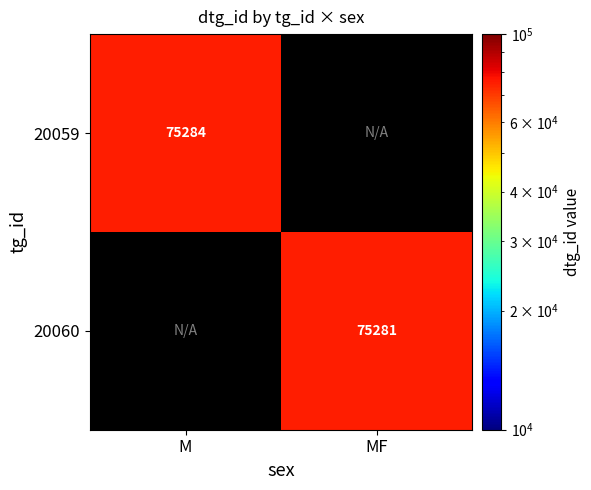

Is the value of 20060 at MF greater than the value of 20059 at M?

No